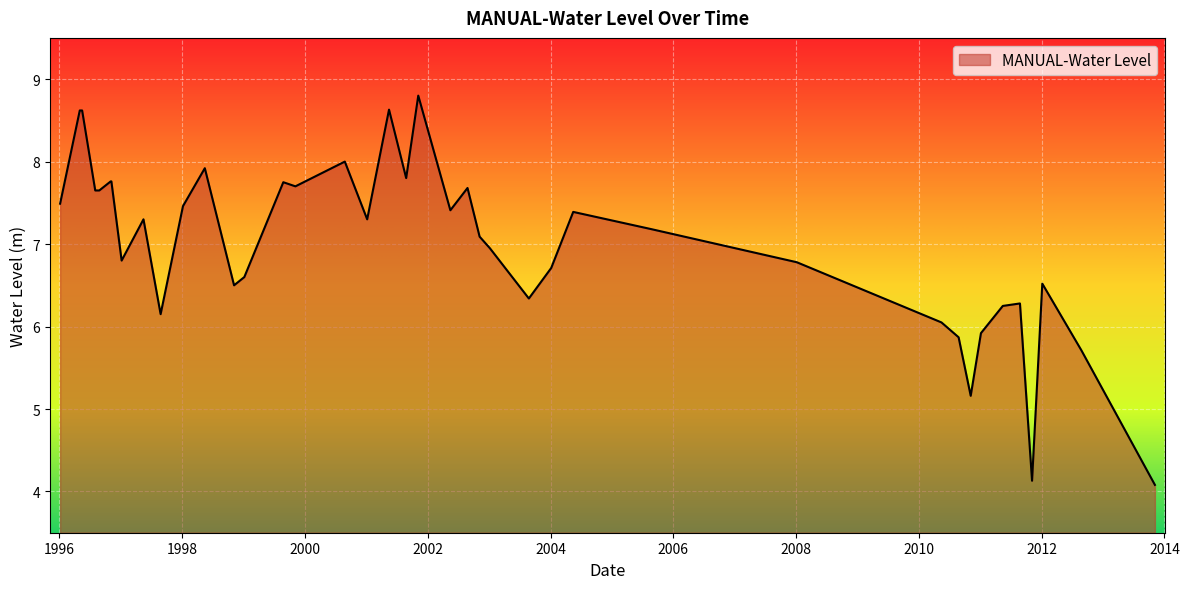

What is the minimum value shown in the chart?

4.1